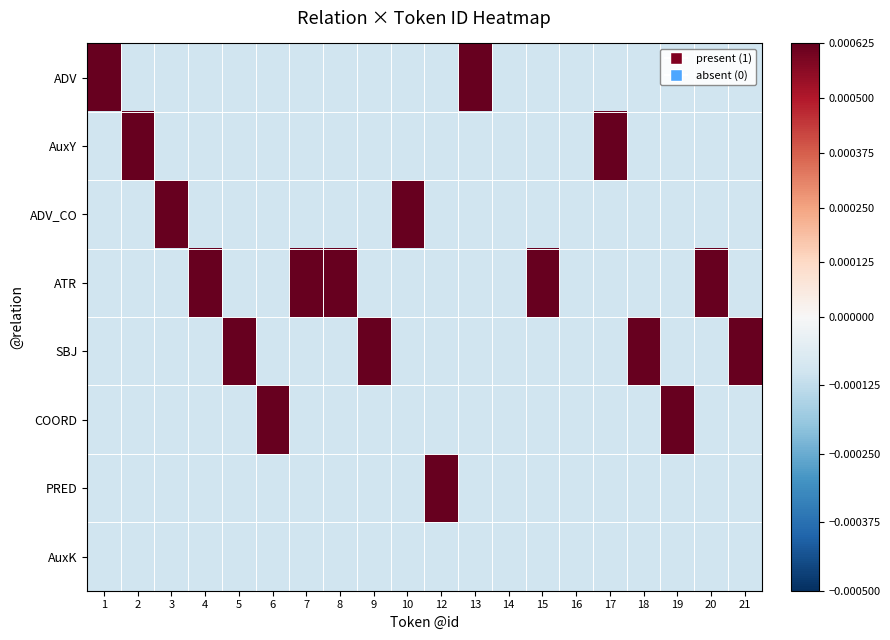

Which has a higher value, 19 or 16?

19